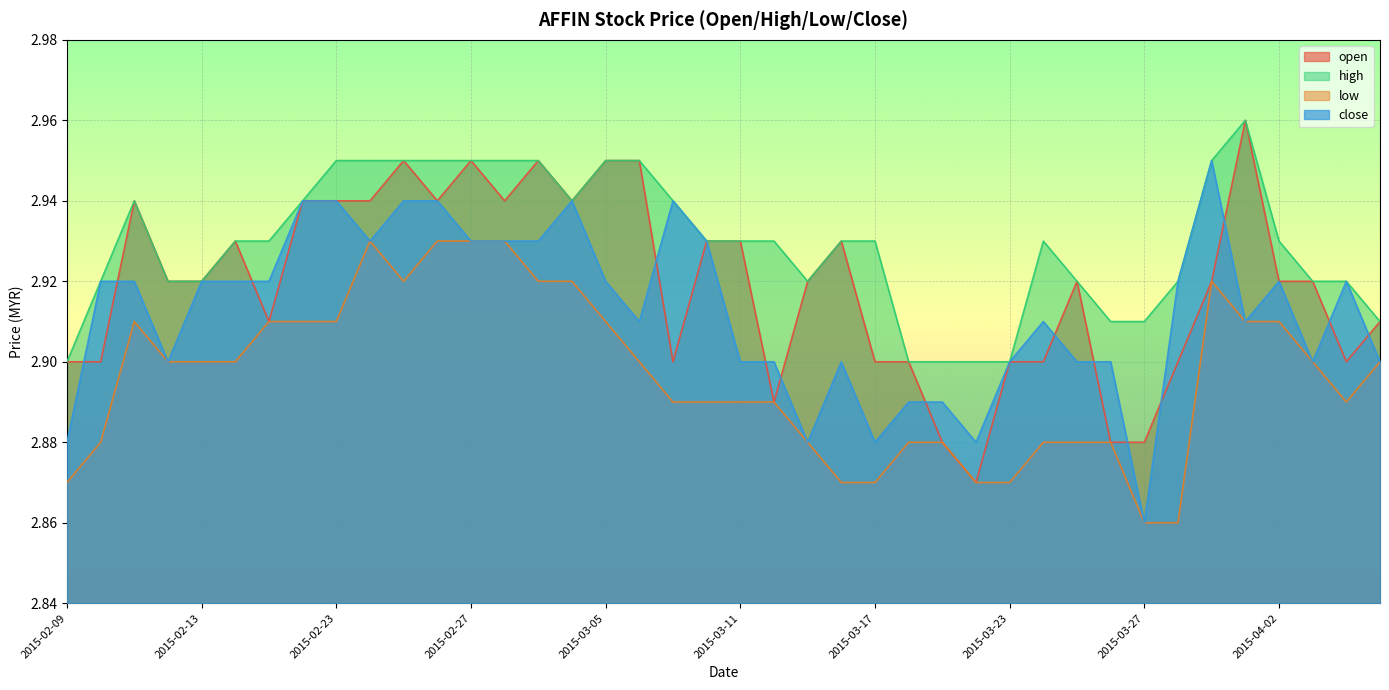

True or false: high has a value of 2.9 at 2015-03-25.

True